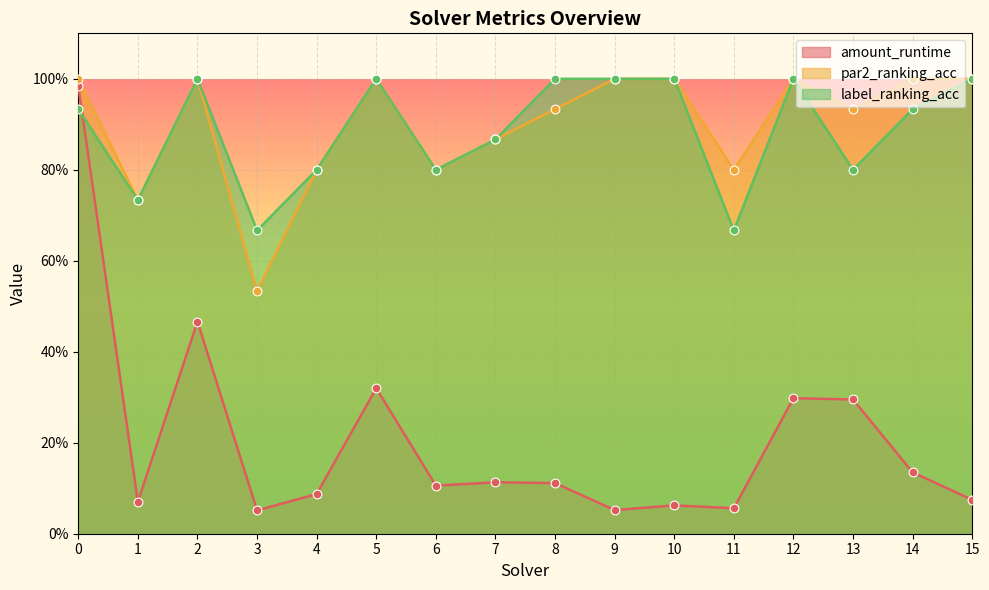

At how many categories does at least one series exceed 0?

16